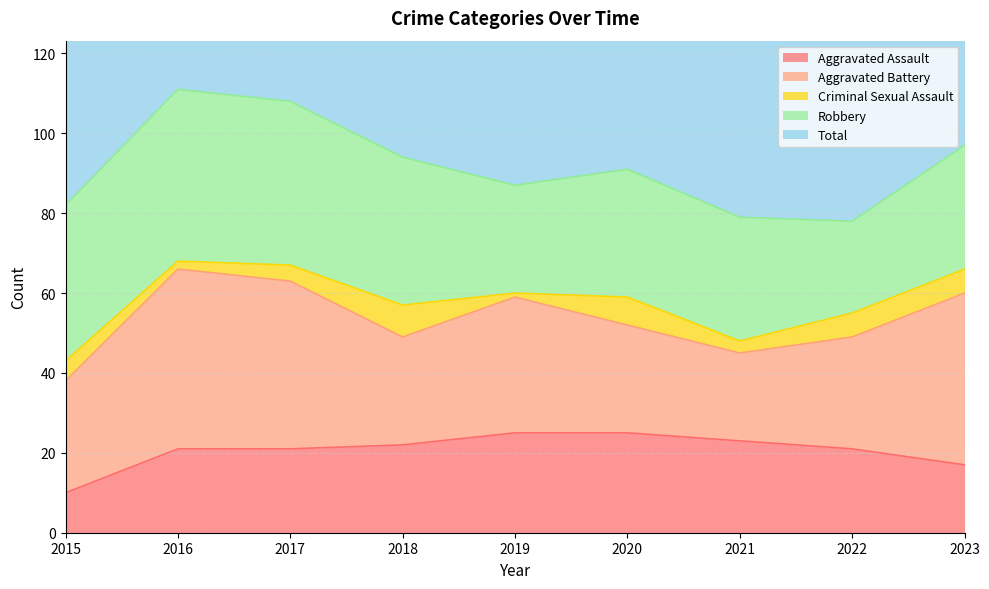

What is the difference between the highest and lowest values at 2021?

80